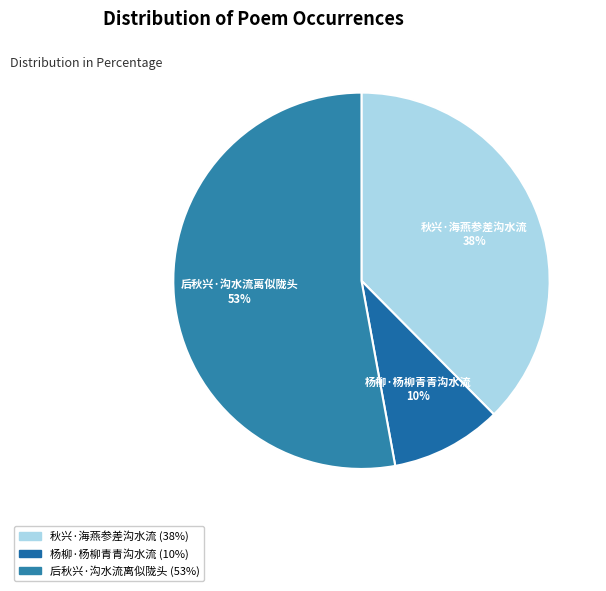

How many slices are in this pie chart?

3